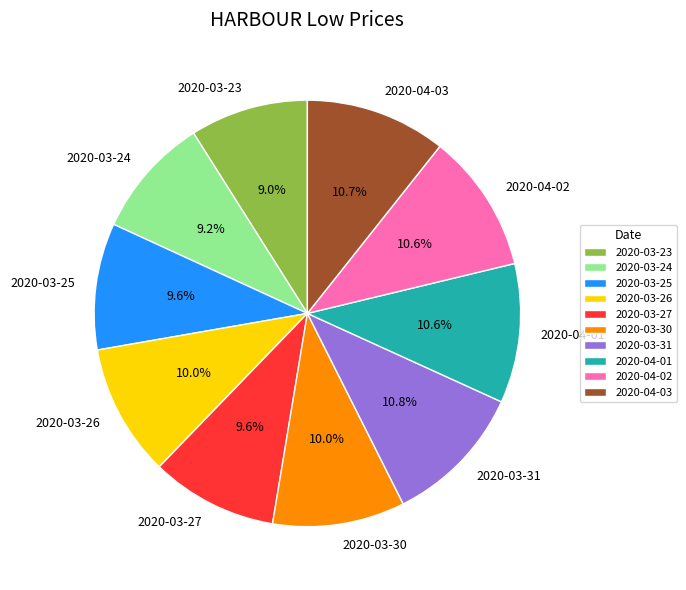

Do 2020-04-03 and 2020-04-02 together represent more than half of the pie?

No